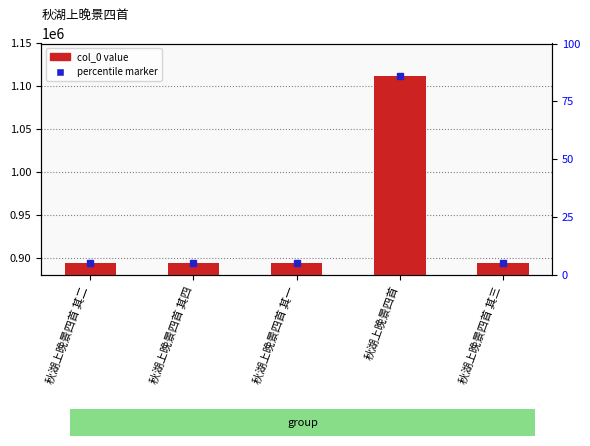

What position from the right is 秋湖上晚景四首 其四?

4